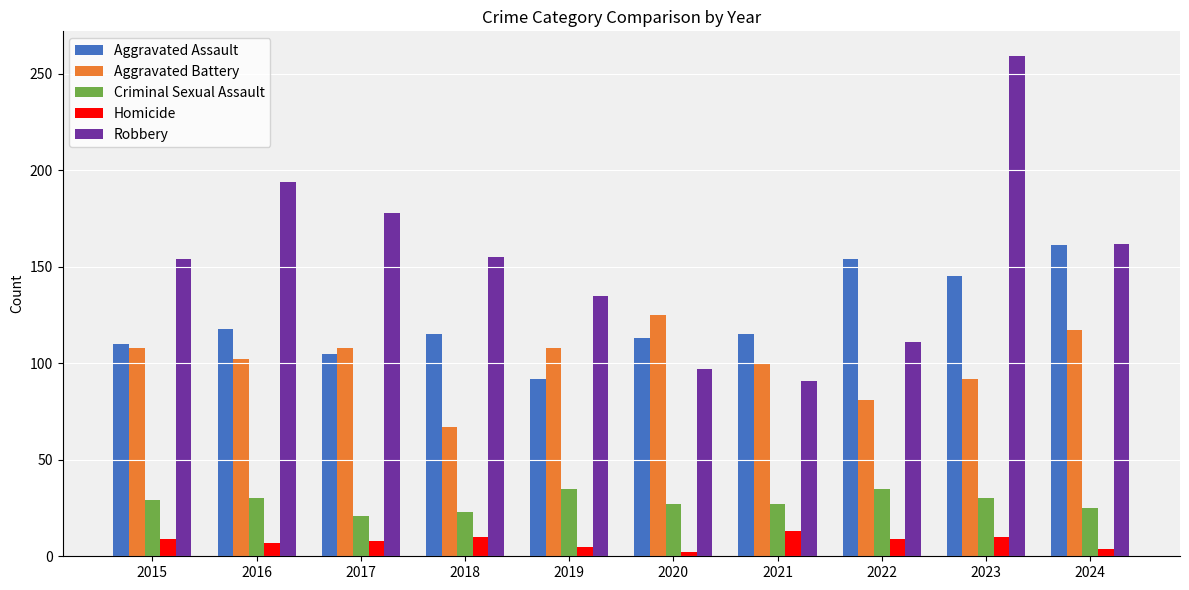

Is the value of Criminal Sexual Assault at 2022 greater than the value of Robbery at 2017?

No